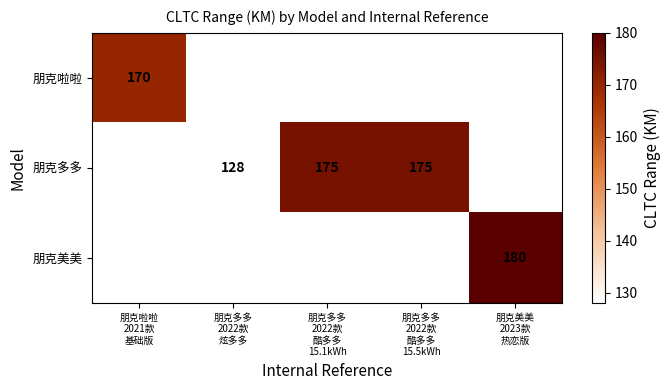

What value does the 朋克美美 series have at 朋克美美 2023款 热恋版?

180.0